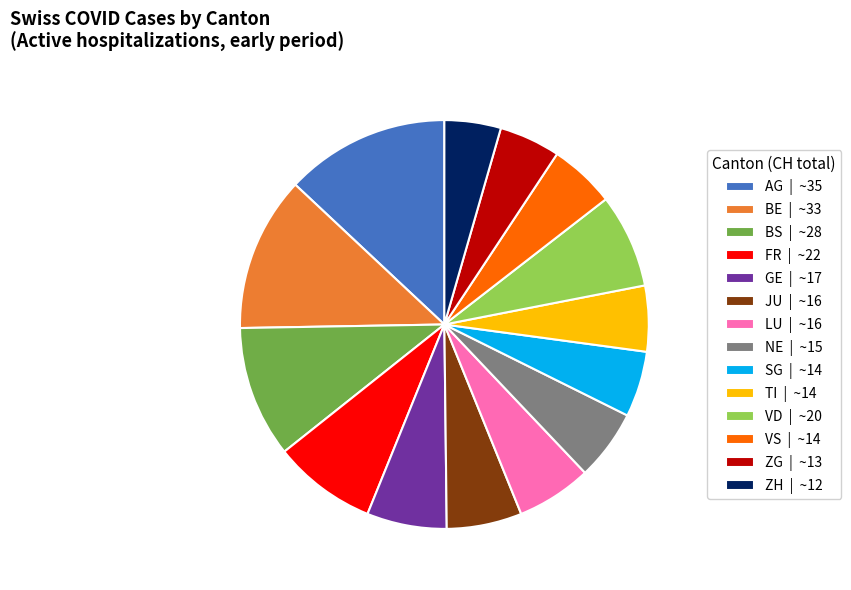

What is the ratio of the value at ZH | ~12 to the value at FR | ~22?

0.5